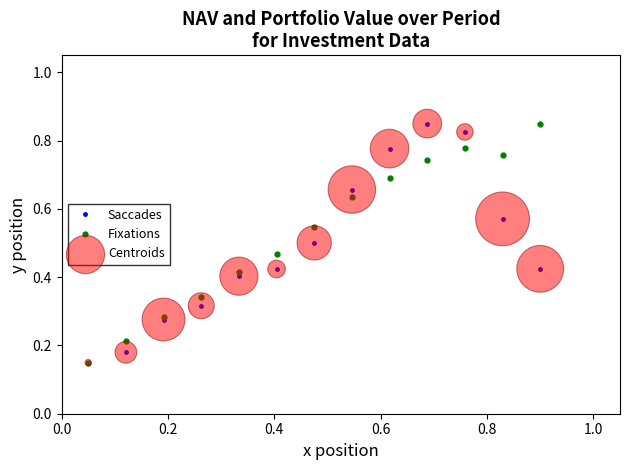

True or false: Saccades has more than 0 interior local peaks.

True